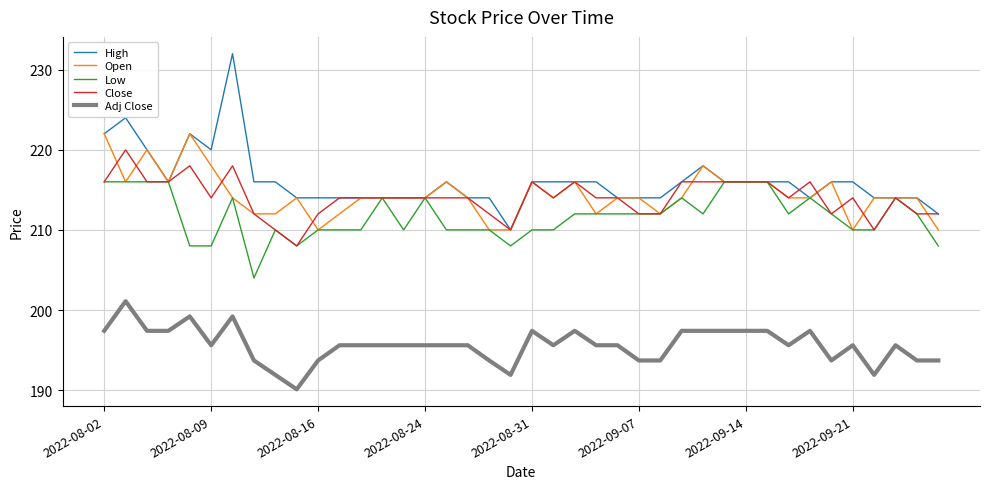

List the series in order of their peak value, highest first.

High, Open, Close, Low, Adj Close